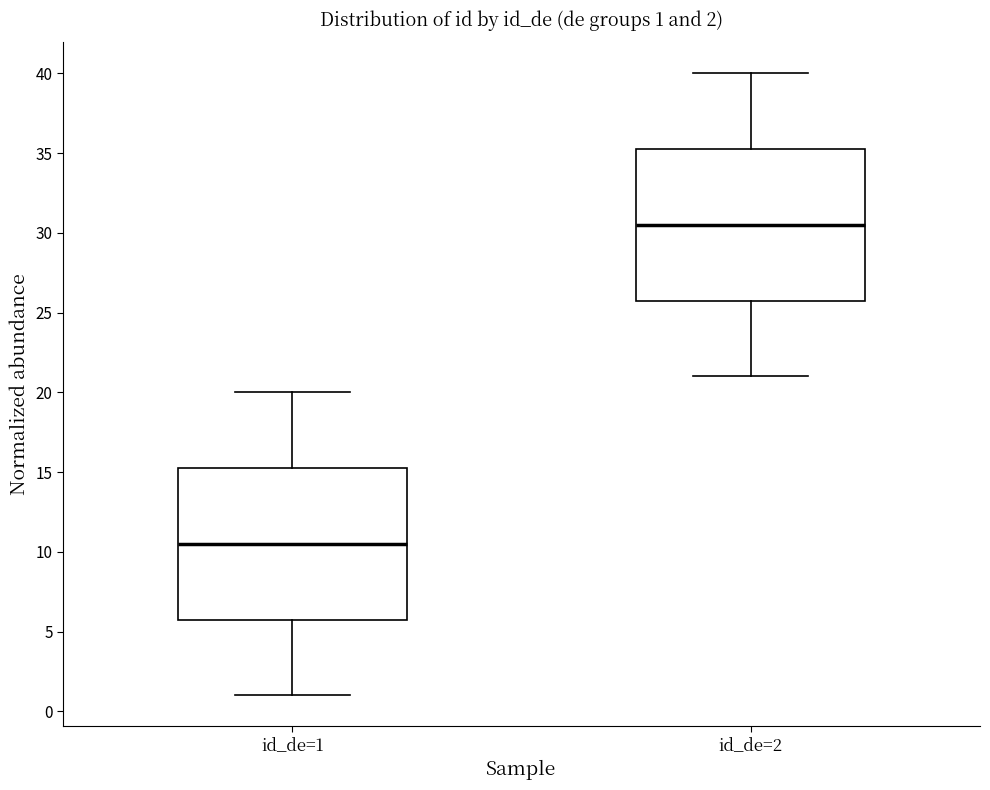

Which box's median line is the highest?

id_de=2